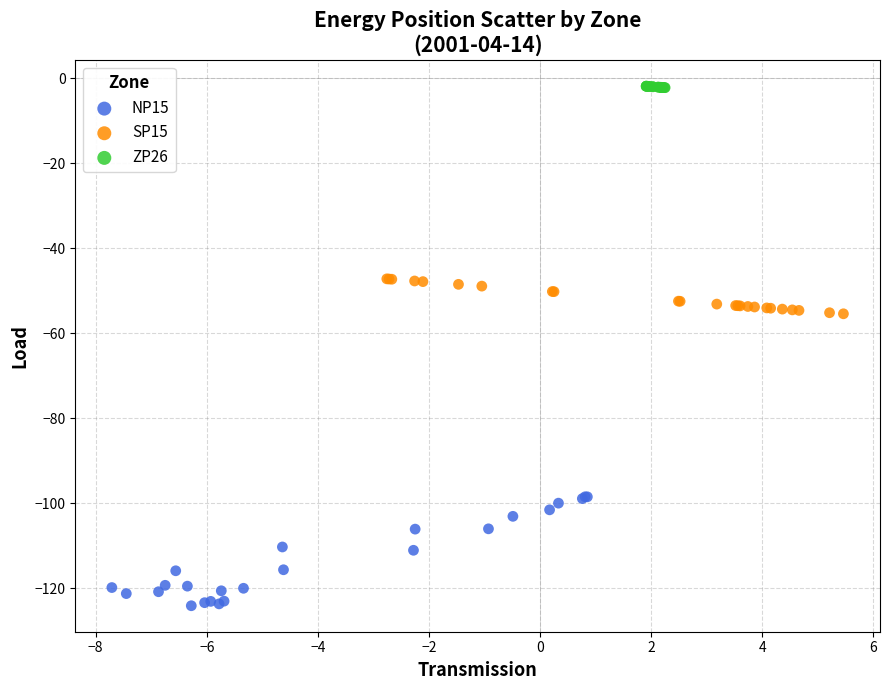

Which series contains the highest Y value?

ZP26